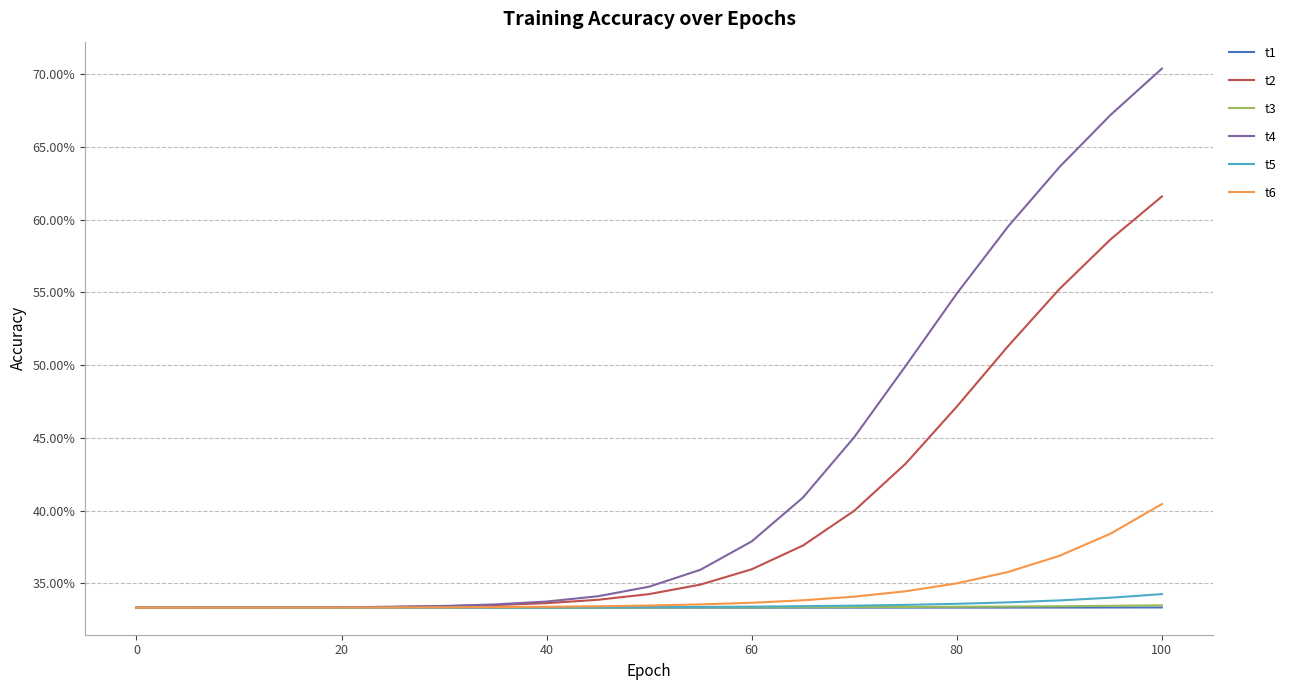

Is this an area chart (filled region under the line)?

No